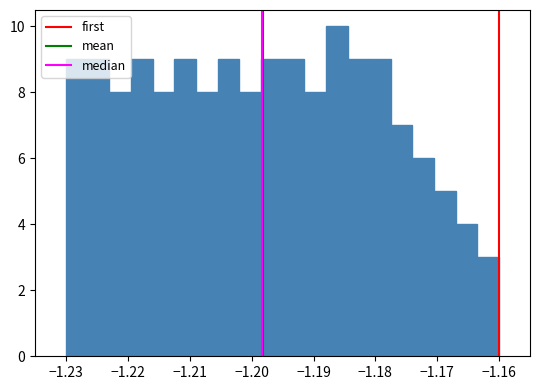

Read against the x-axis, roughly where is the centre of the tallest bar?

-1.186